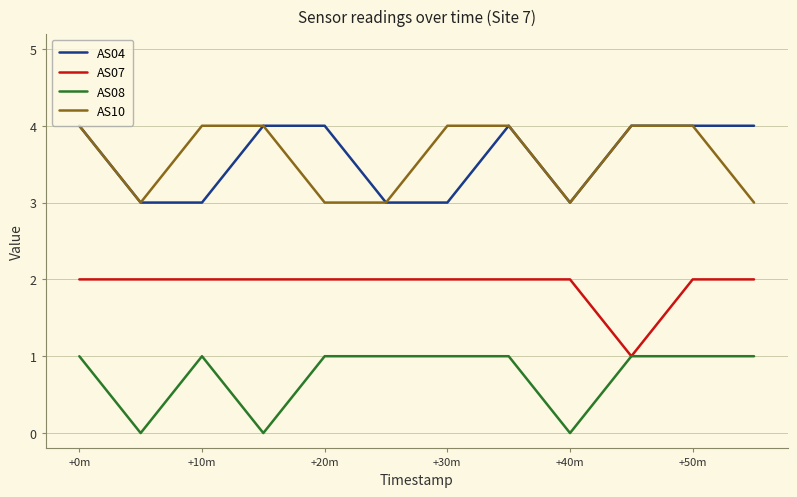

What is the average value of the AS10 series?

4